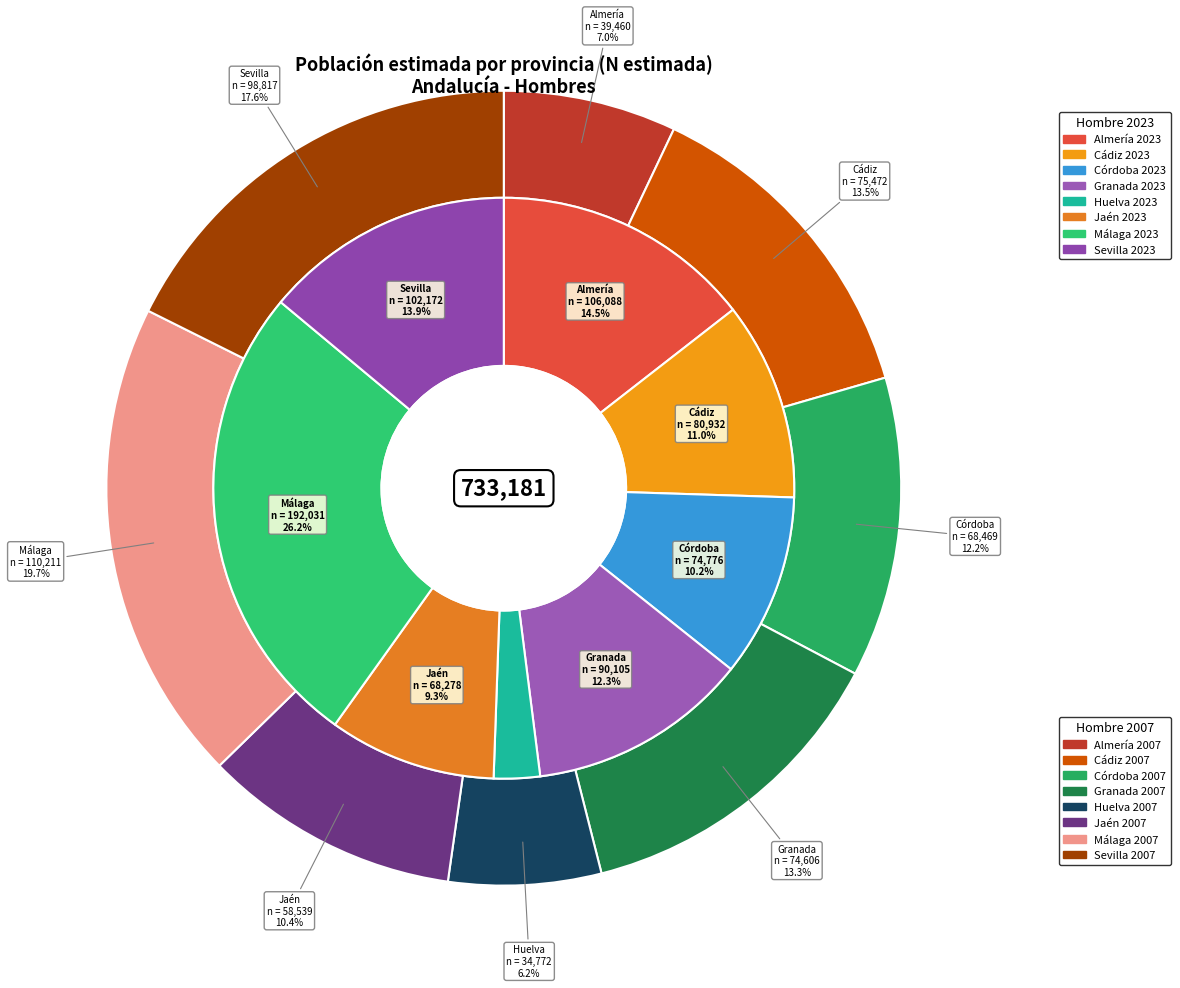

To the nearest percent, what is the difference between the largest and smallest slice percentages?

13%